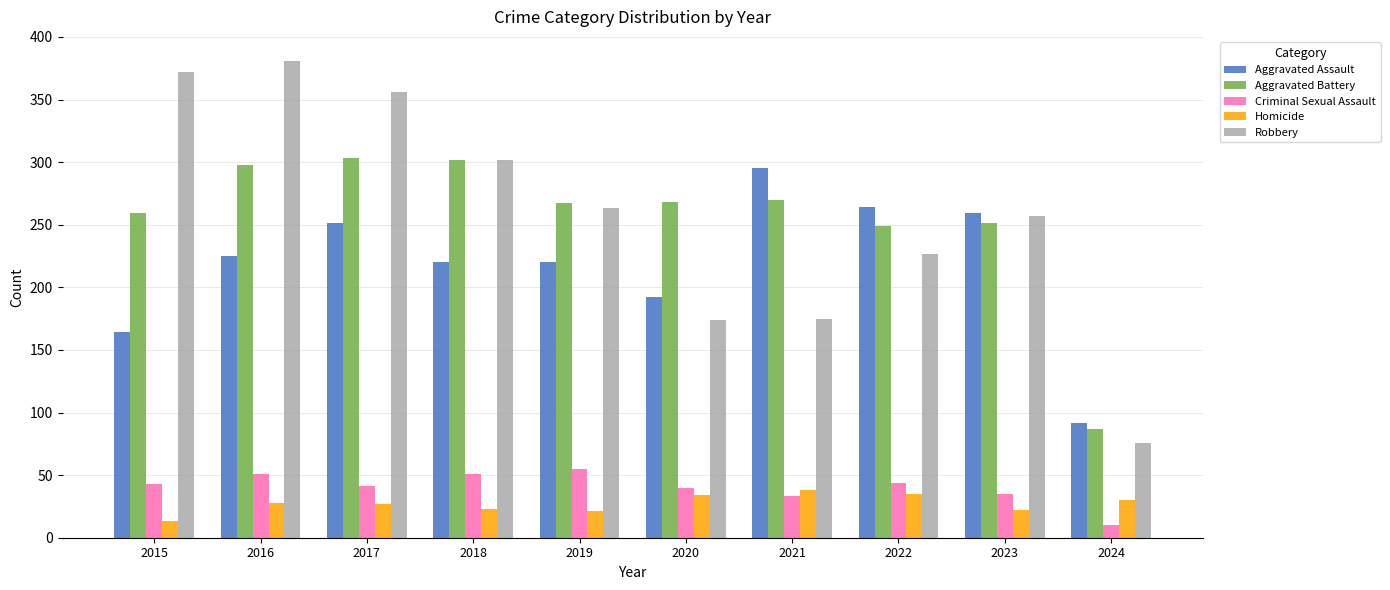

At how many categories does at least one series exceed 45?

10